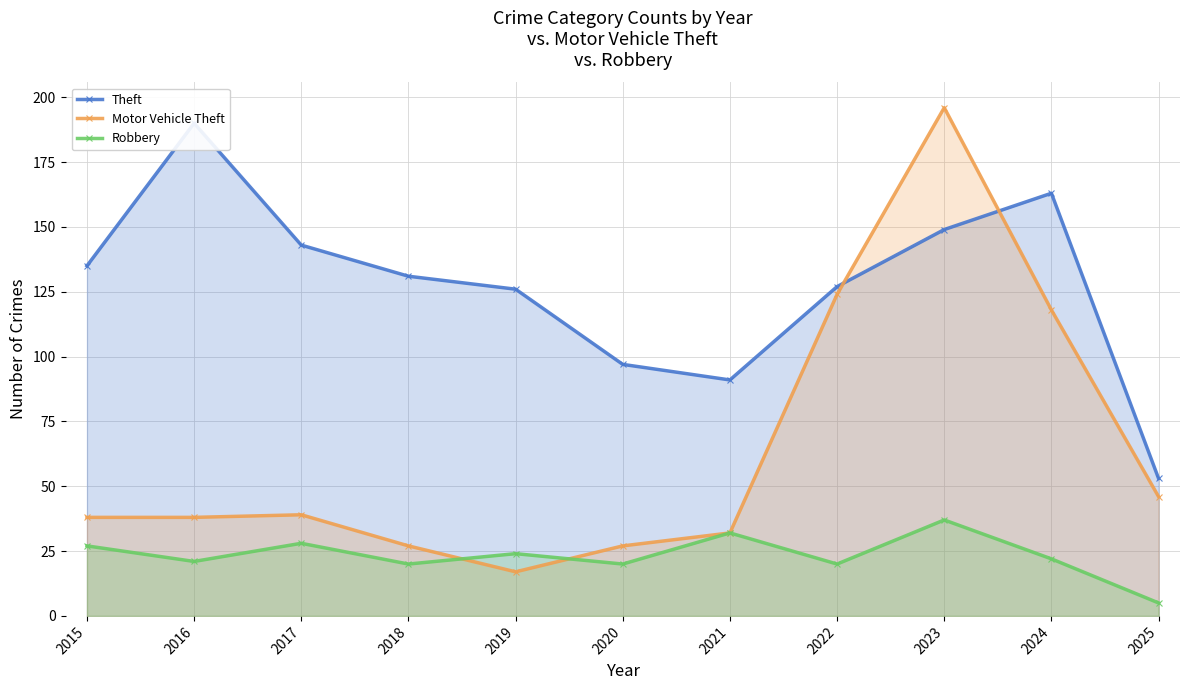

The Motor Vehicle Theft series shows 18 at 2016. True or false?

False